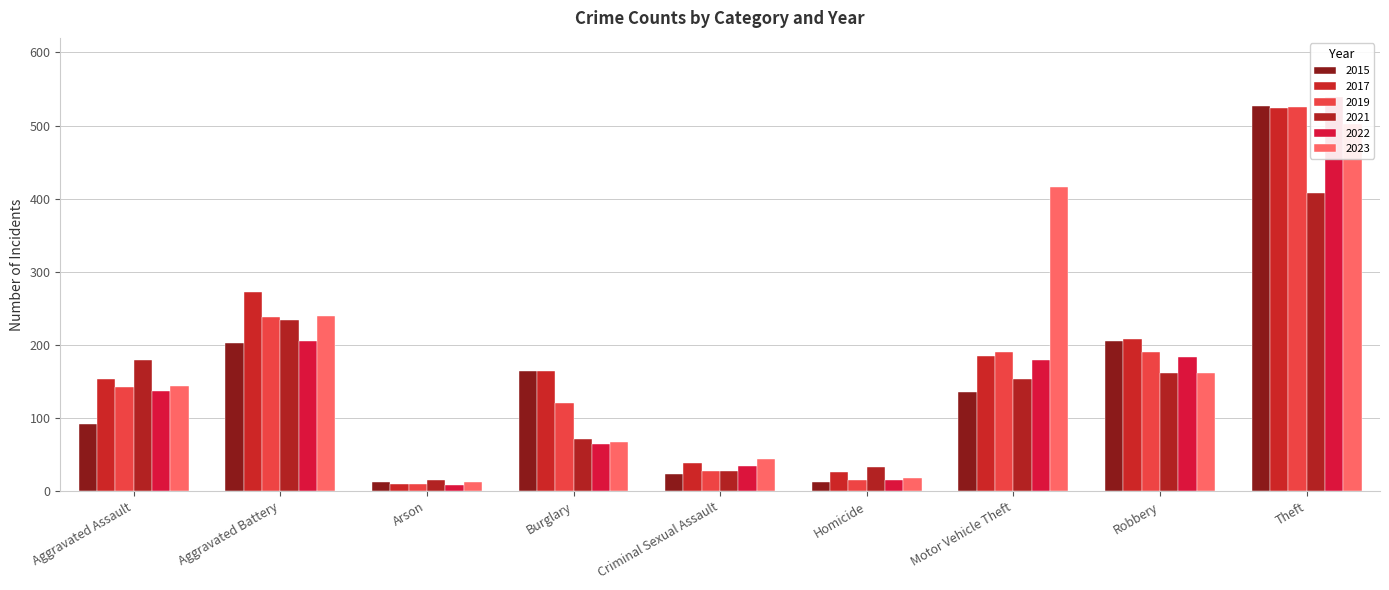

Where does the 2017 series first go above 164?

Aggravated Battery